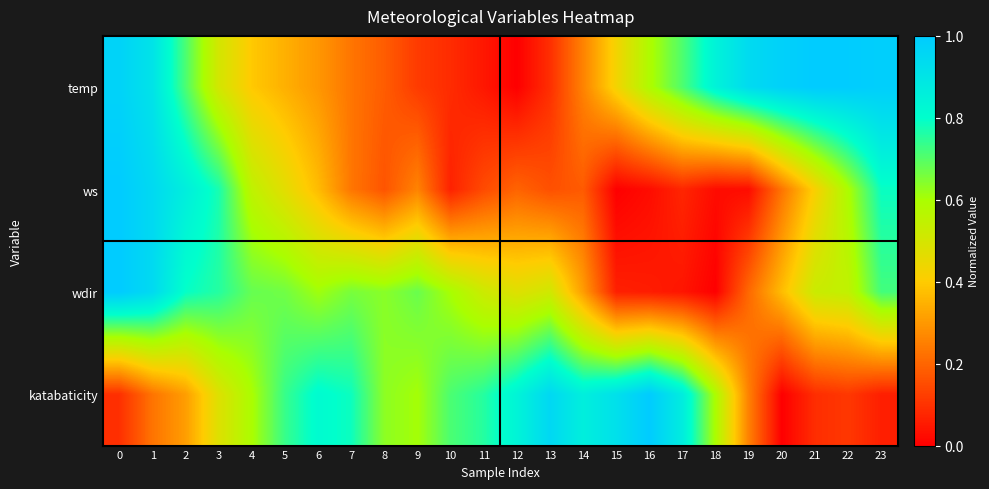

Reading left to right, transcribe all the data shown in this chart.

temp: 0=1.0	1=0.9	2=0.7	3=0.5	4=0.4	5=0.3	6=0.3	7=0.2	8=0.2	9=0.1	10=0.1	11=0.0	12=0.0	13=0.1	14=0.3	15=0.4	16=0.6	17=0.7	18=0.8	19=0.9	20=1.0	21=1.0	22=1.0	23=1.0
ws: 0=1.0	1=0.9	2=0.9	3=0.8	4=0.6	5=0.5	6=0.4	7=0.2	8=0.2	9=0.3	10=0.1	11=0.1	12=0.2	13=0.2	14=0.2	15=0.0	16=0.0	17=0.1	18=0.0	19=0.0	20=0.2	21=0.4	22=0.6	23=0.8
wdir: 0=1.0	1=0.9	2=0.8	3=0.8	4=0.7	5=0.7	6=0.6	7=0.7	8=0.6	9=0.7	10=0.6	11=0.5	12=0.5	13=0.5	14=0.3	15=0.1	16=0.1	17=0.0	18=0.0	19=0.2	20=0.4	21=0.5	22=0.5	23=0.7
katabaticity: 0=0.1	1=0.2	2=0.3	3=0.5	4=0.6	5=0.7	6=0.8	7=0.8	8=0.6	9=0.6	10=0.7	11=0.8	12=0.8	13=1.0	14=0.9	15=0.9	16=1.0	17=0.9	18=0.6	19=0.3	20=0.0	21=0.1	22=0.1	23=0.1